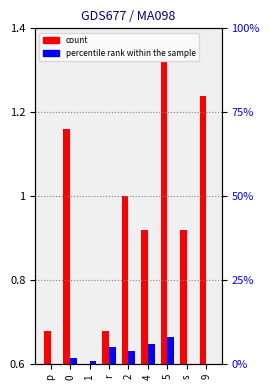

Is it true that percentile rank within the sample equals 0.6 at 4?

True